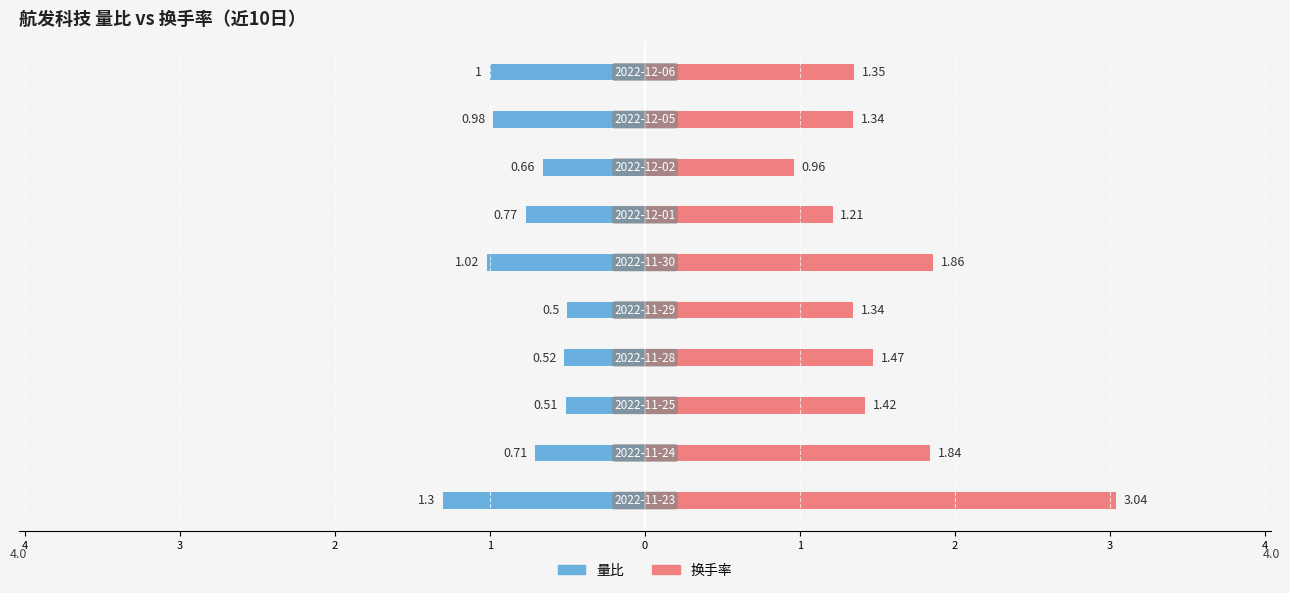

What are all the series names shown in the legend?

量比, 换手率